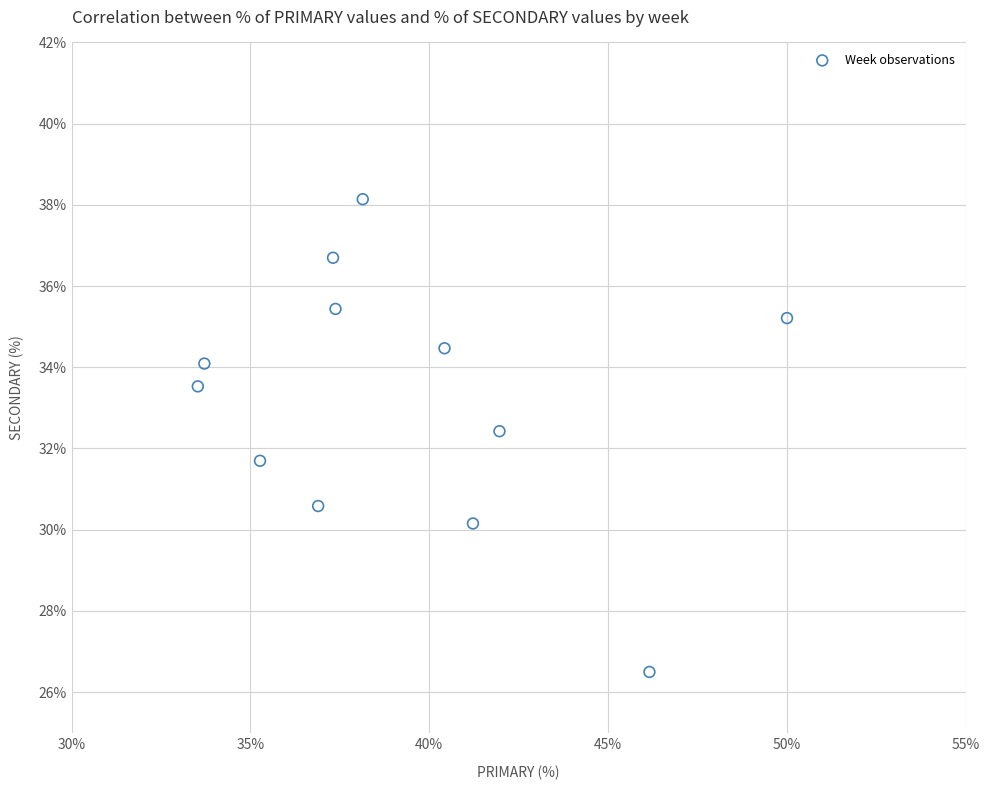

What is the range of Y values (max minus min)?

11.6